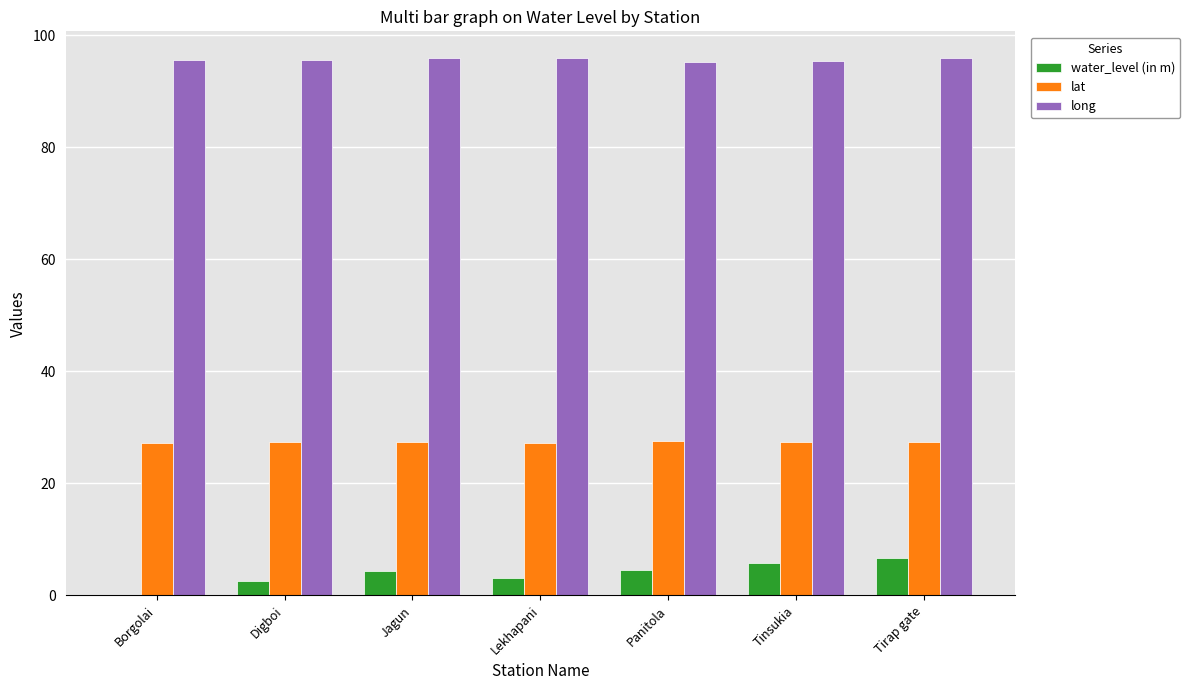

What is the sum of all lat values?

191.7